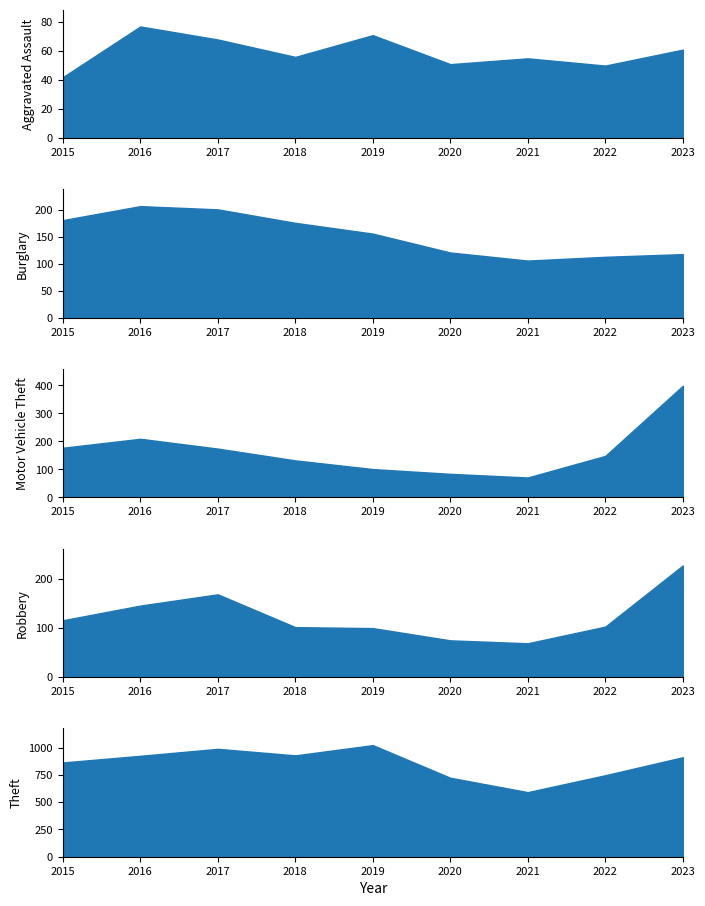

Between which two adjacent categories do Burglary and Robbery first intersect?

2022 and 2023